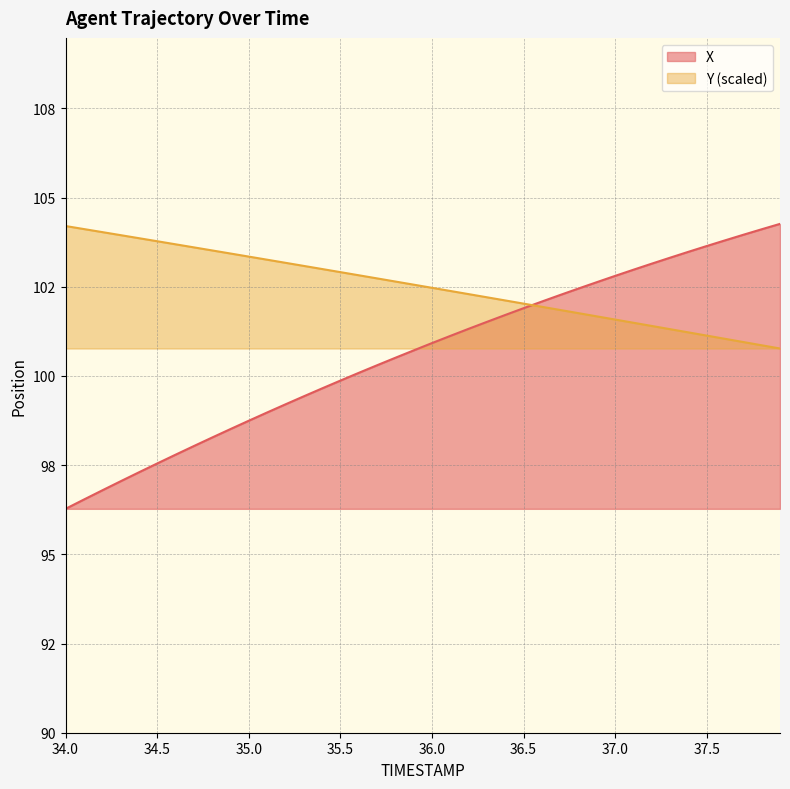

True or false: X has a value of 104.0 at 37.7.

True